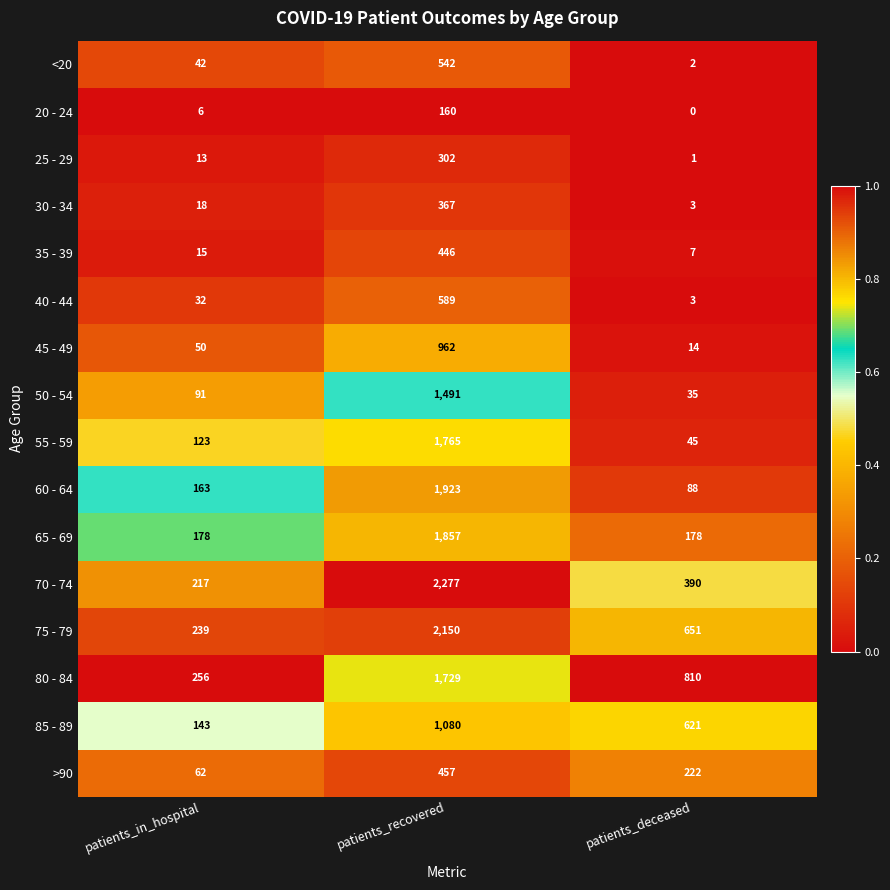

At how many categories does at least one series exceed 0?

3